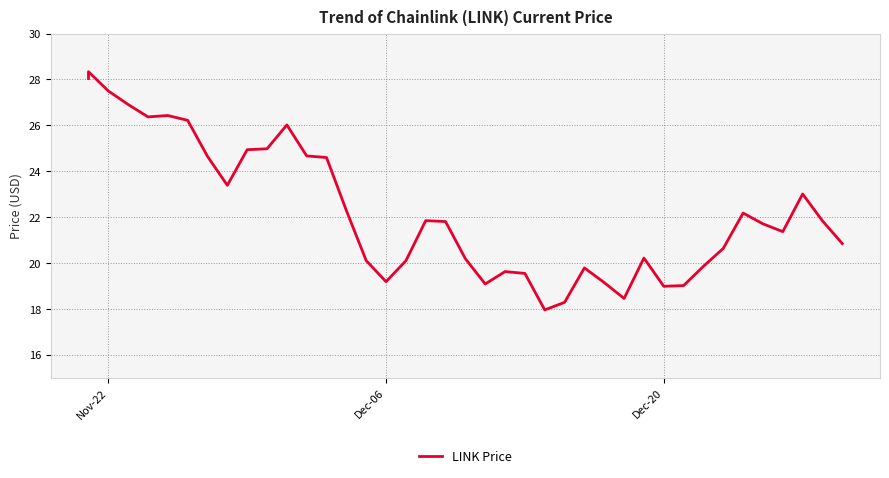

At which label does the data first exceed 21?

Nov-22